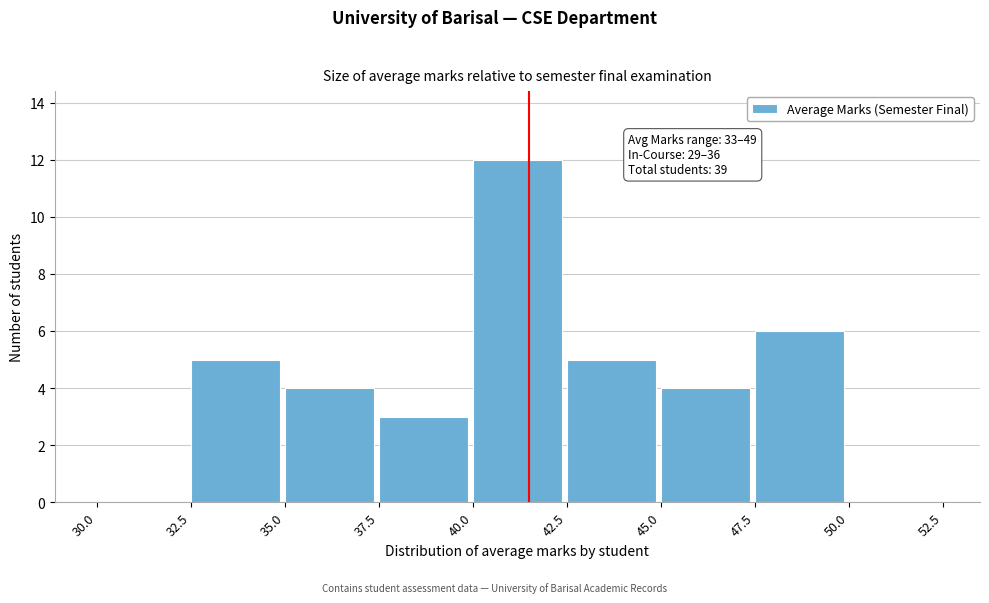

Over which range of the x-axis is the bar tallest?

40.0 to 42.5